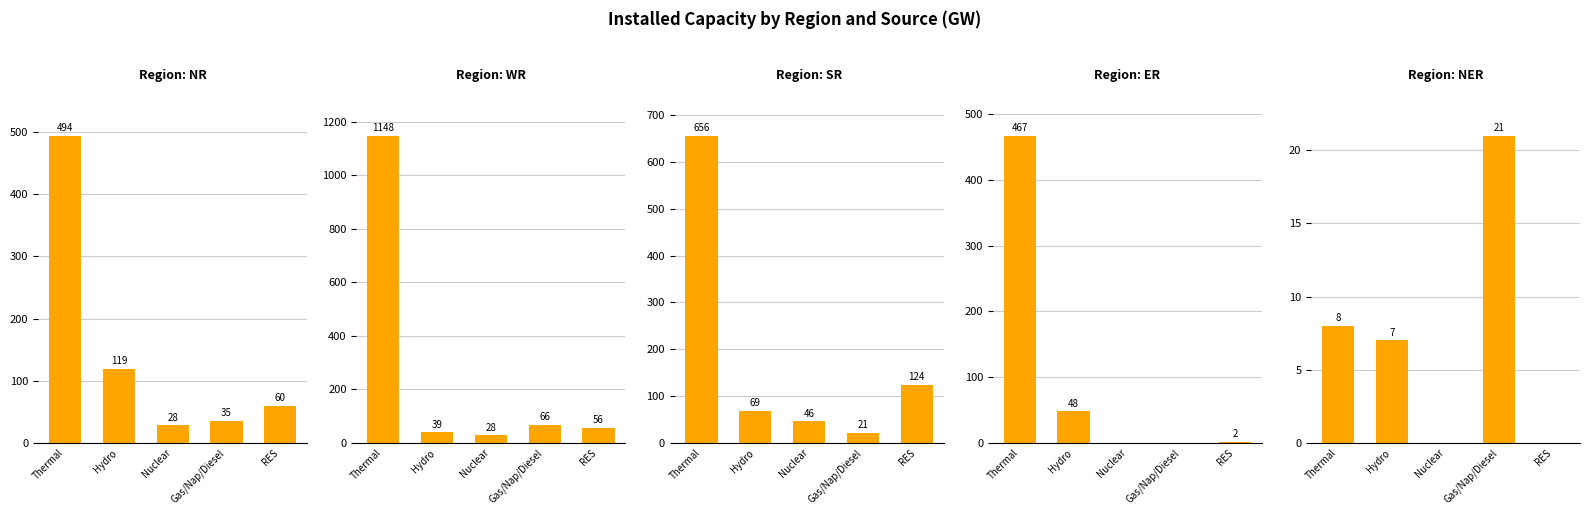

Reading left to right, transcribe all the data shown in this chart.

NR: Thermal=494	Hydro=119	Nuclear=28	Gas/Nap/Diesel=35	RES=60
WR: Thermal=1148	Hydro=39	Nuclear=28	Gas/Nap/Diesel=66	RES=56
SR: Thermal=656	Hydro=69	Nuclear=46	Gas/Nap/Diesel=21	RES=124
ER: Thermal=467	Hydro=48	Nuclear=0	Gas/Nap/Diesel=0	RES=2
NER: Thermal=8	Hydro=7	Nuclear=0	Gas/Nap/Diesel=21	RES=0